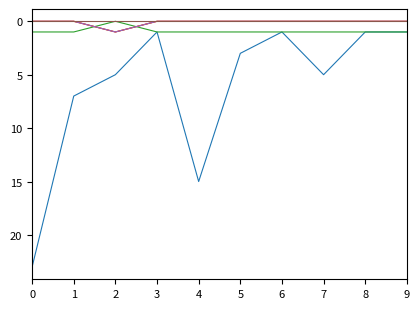

Is this an area chart (filled region under the line)?

No